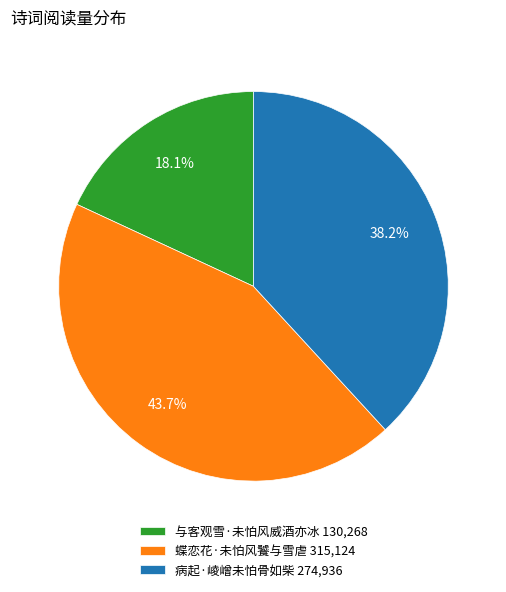

The 与客观雪·未怕风威酒亦冰 slice represents 18% of the pie. True or false?

True